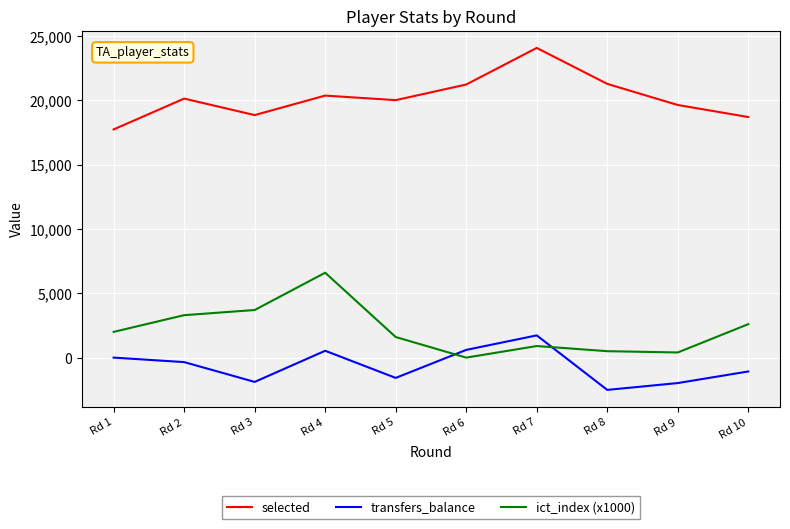

What is the sum of all ict_index (x1000) values?

21600